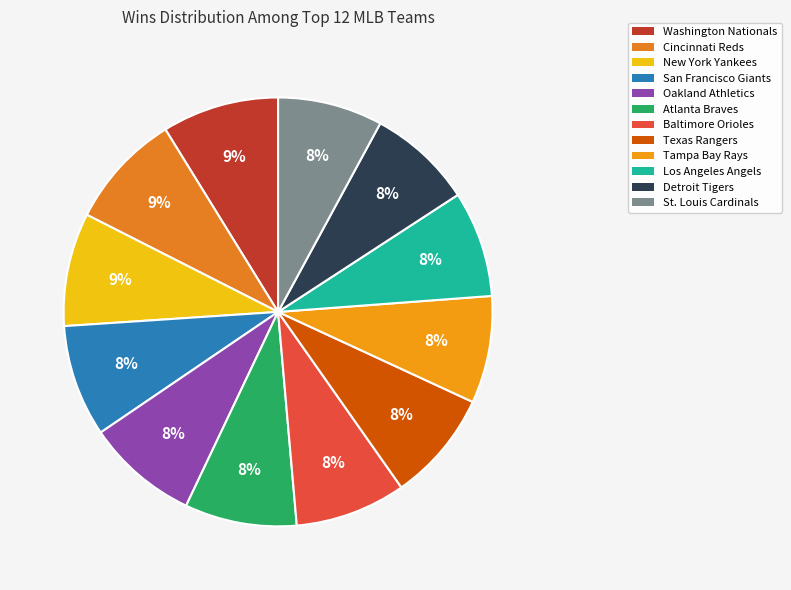

What percentage is the New York Yankees slice, to the nearest percent?

9%